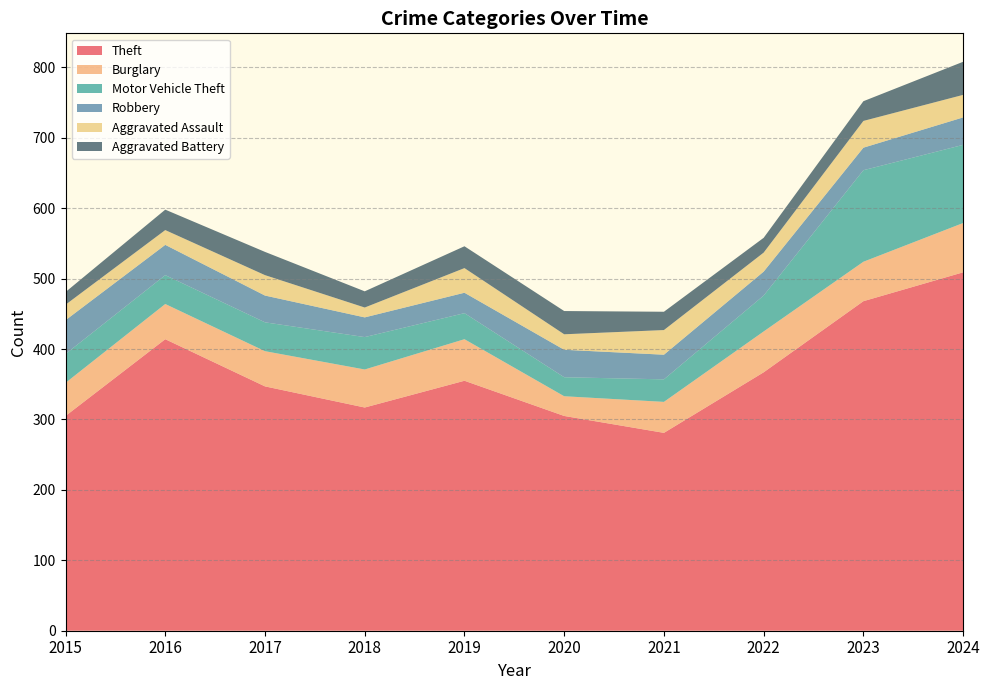

After their last crossing, which series has the higher values: Aggravated Battery or Aggravated Assault?

Aggravated Battery